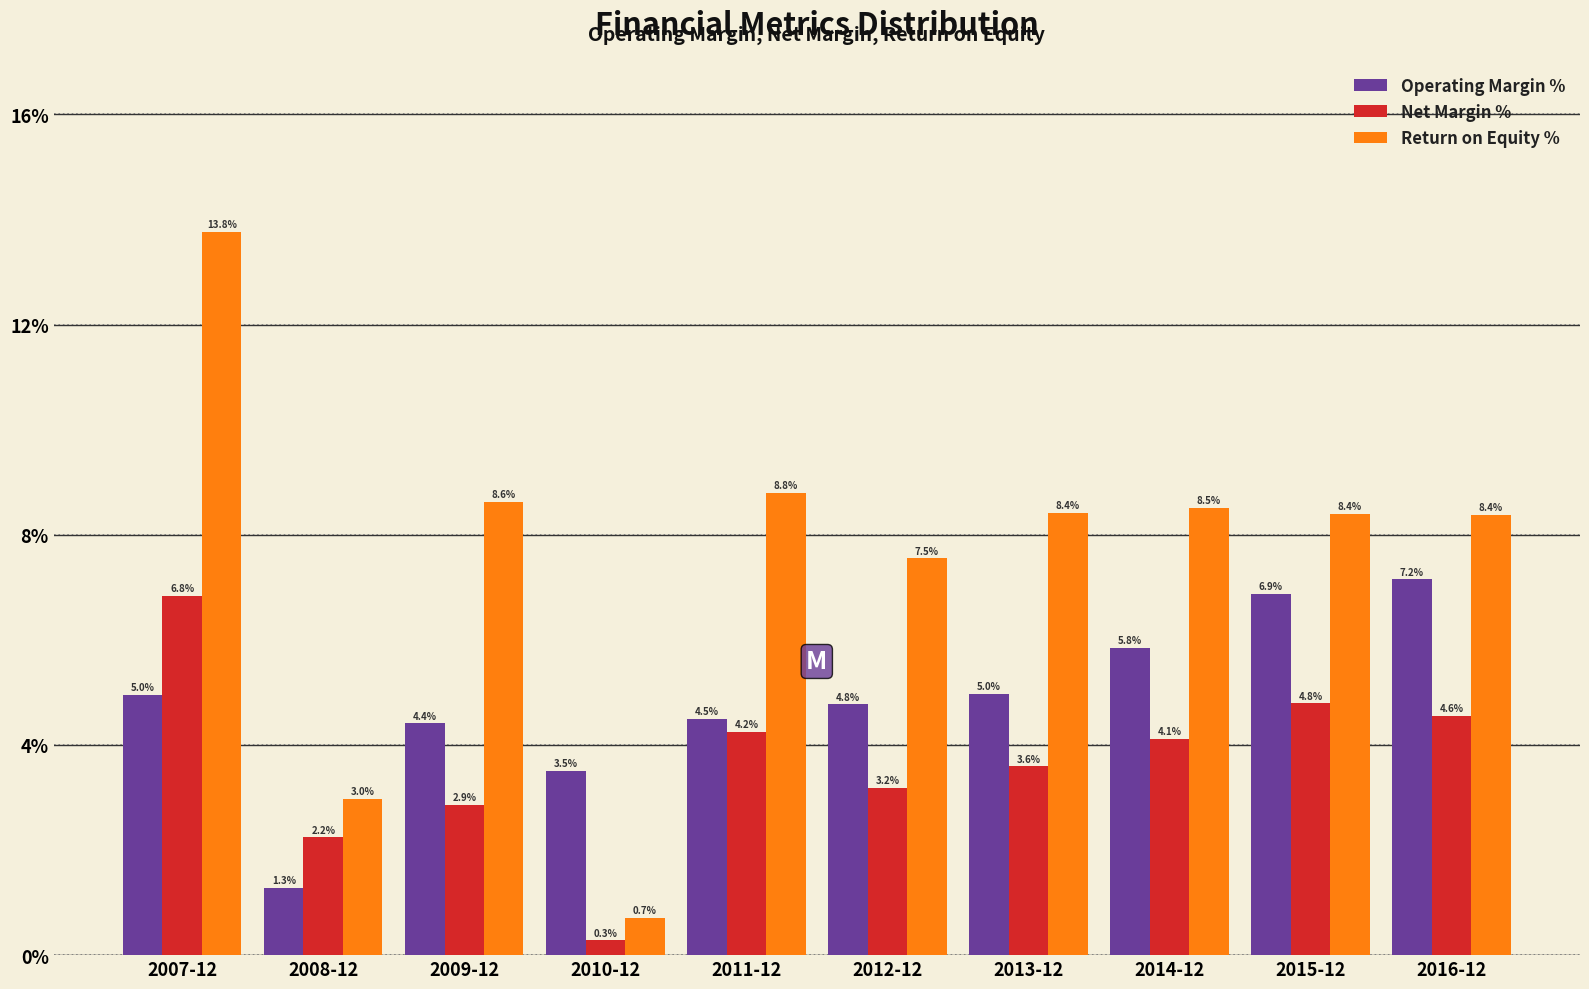

Is it true that Return on Equity % equals 8.4 at 2013-12?

True